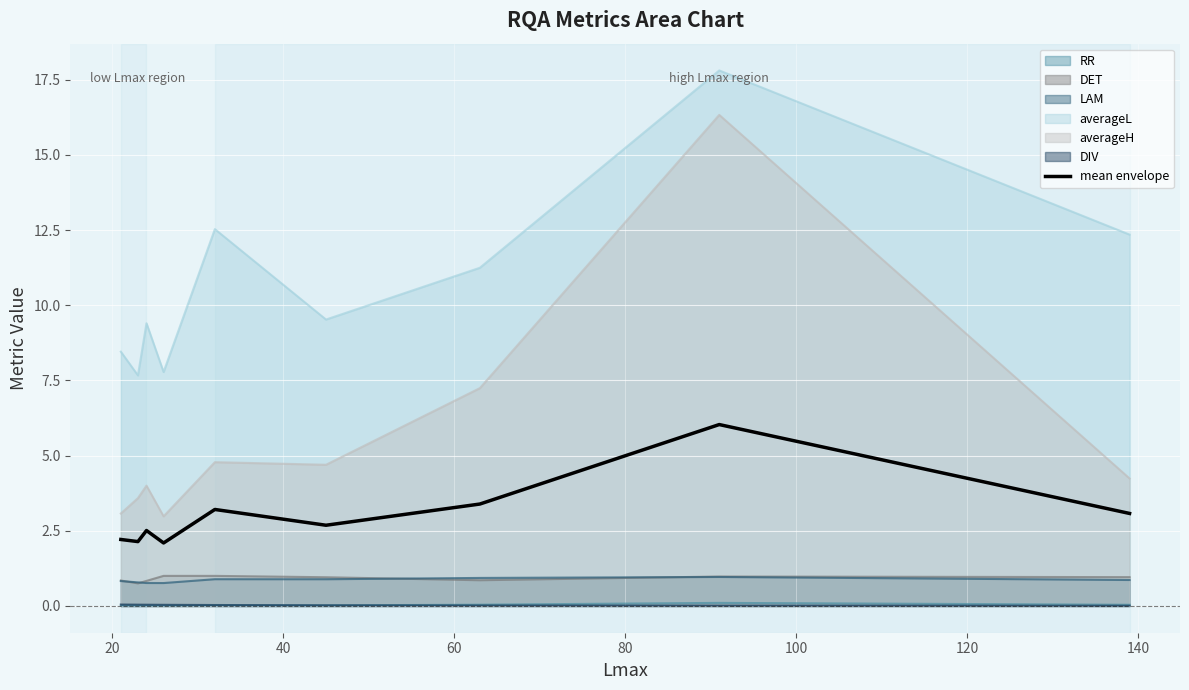

Which series has the largest range (max minus min)?

averageH